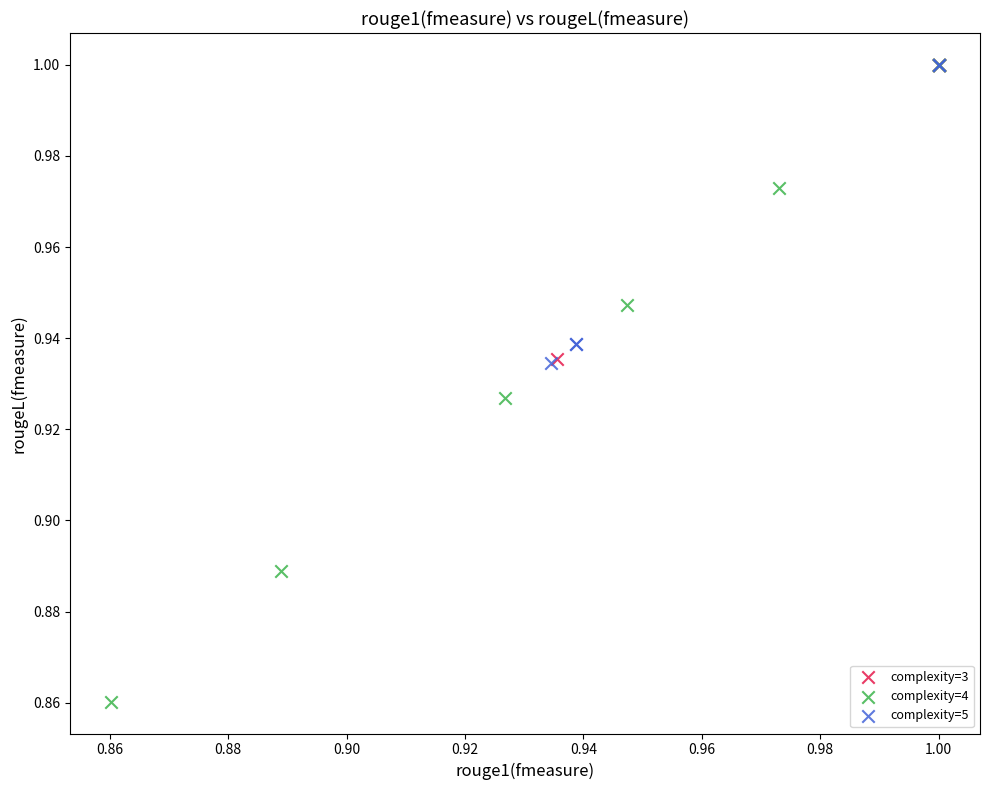

Which series has the widest spread of Y values?

complexity=4